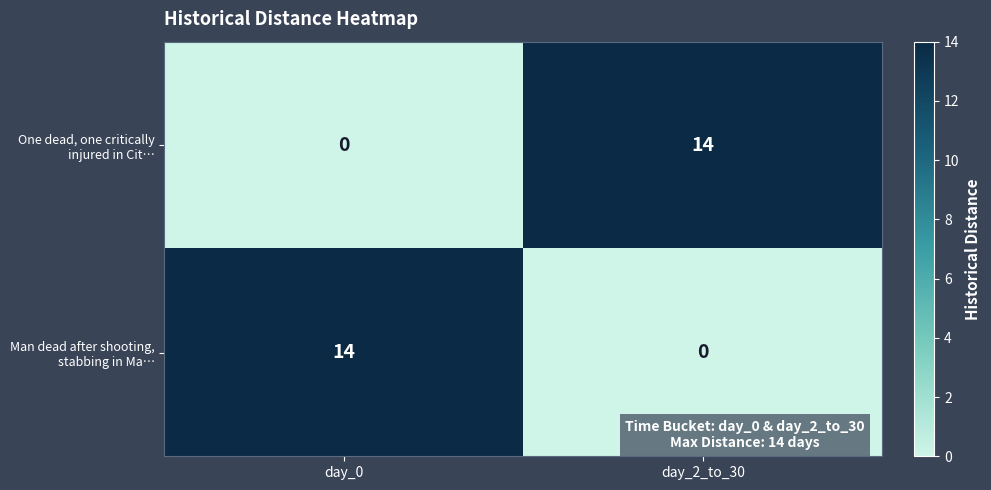

What is the greatest value displayed?

14